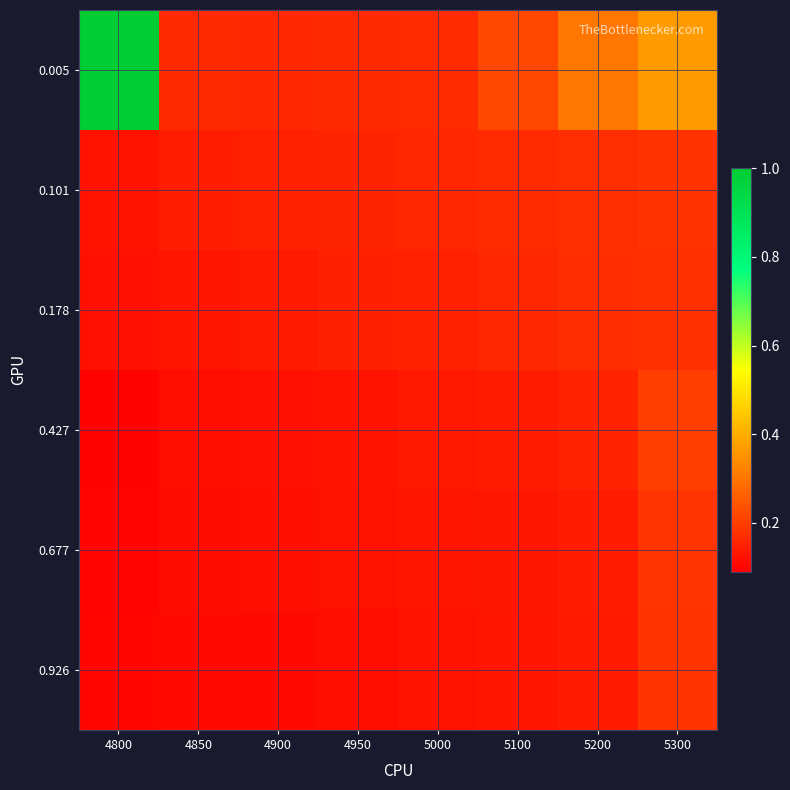

Which series has the largest total across all categories?

0.005